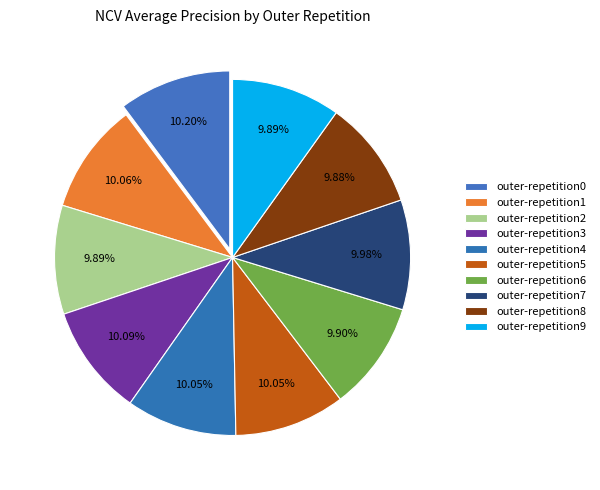

The outer-repetition6 slice represents 10% of the pie. True or false?

True